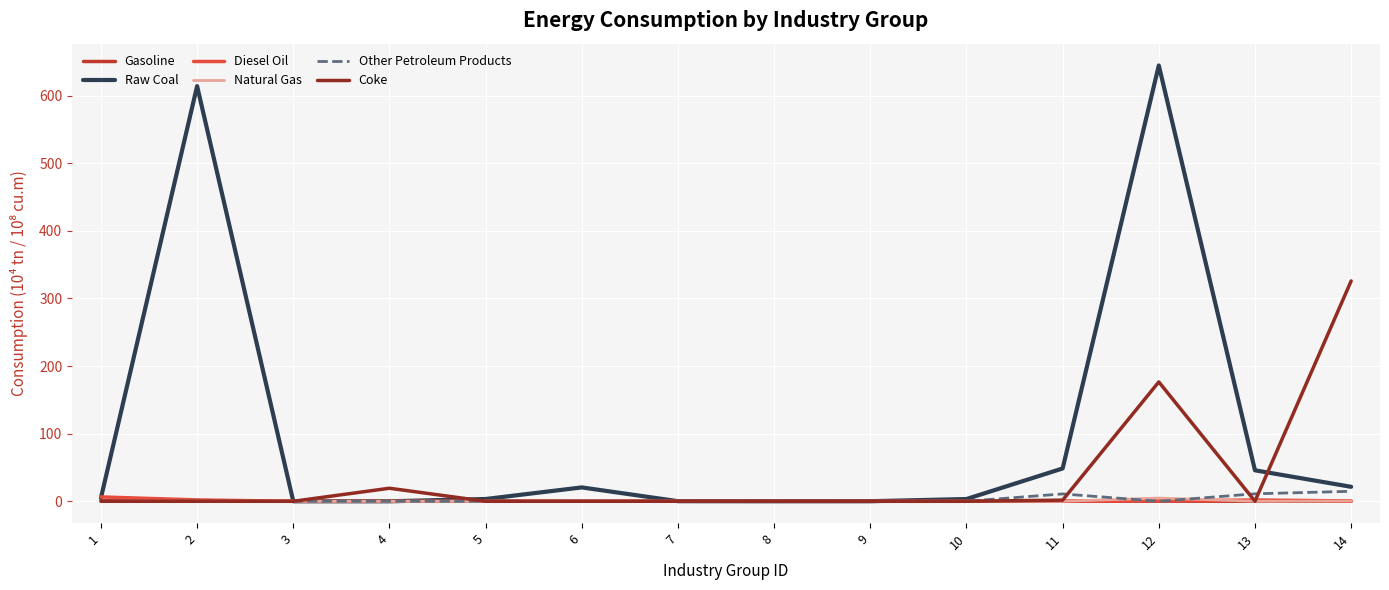

True or false: Gasoline has a value of 0.0 at 9.

True